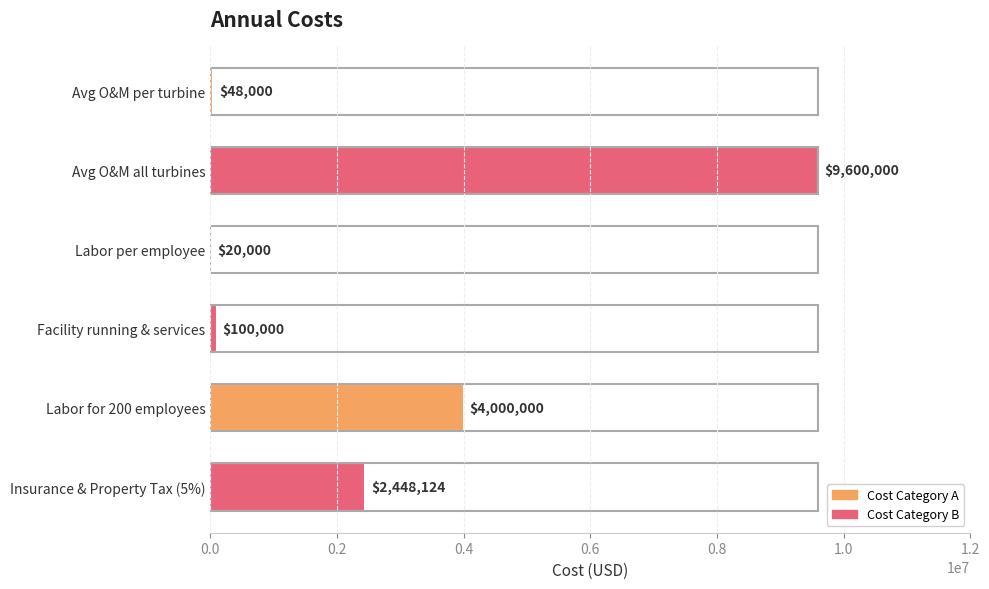

What is the sum of the values at Labor for 200 employees and Facility running & services?

4100000.0